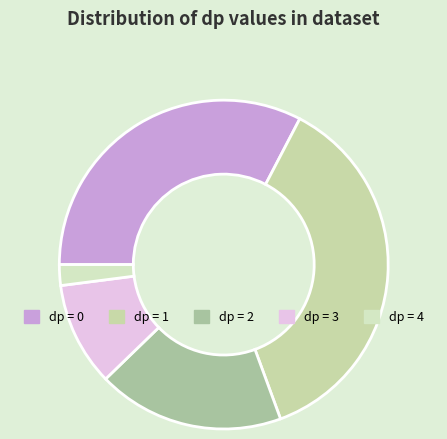

How many slices are in this pie chart?

5